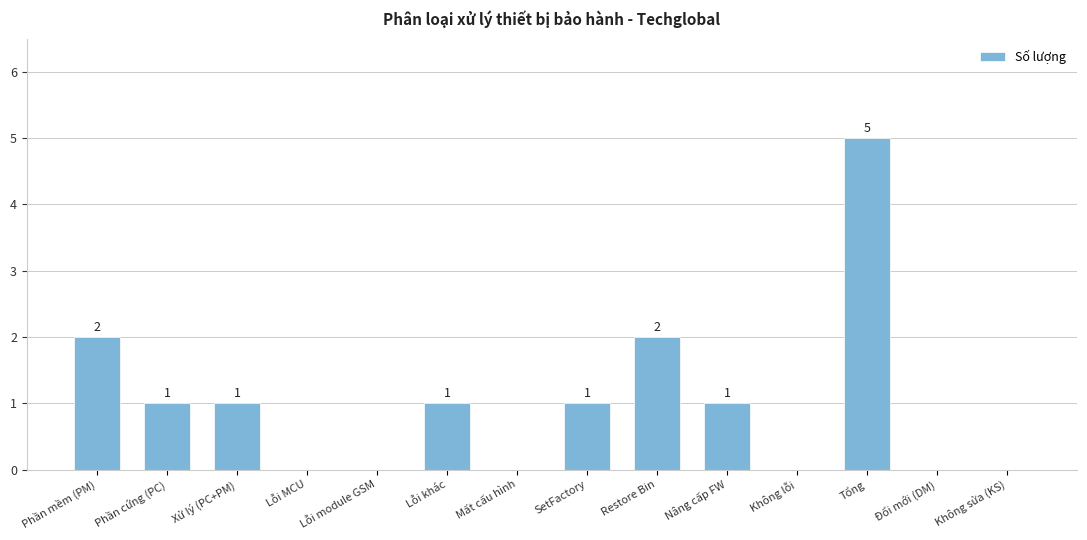

What is the approximate value at Tổng?

5